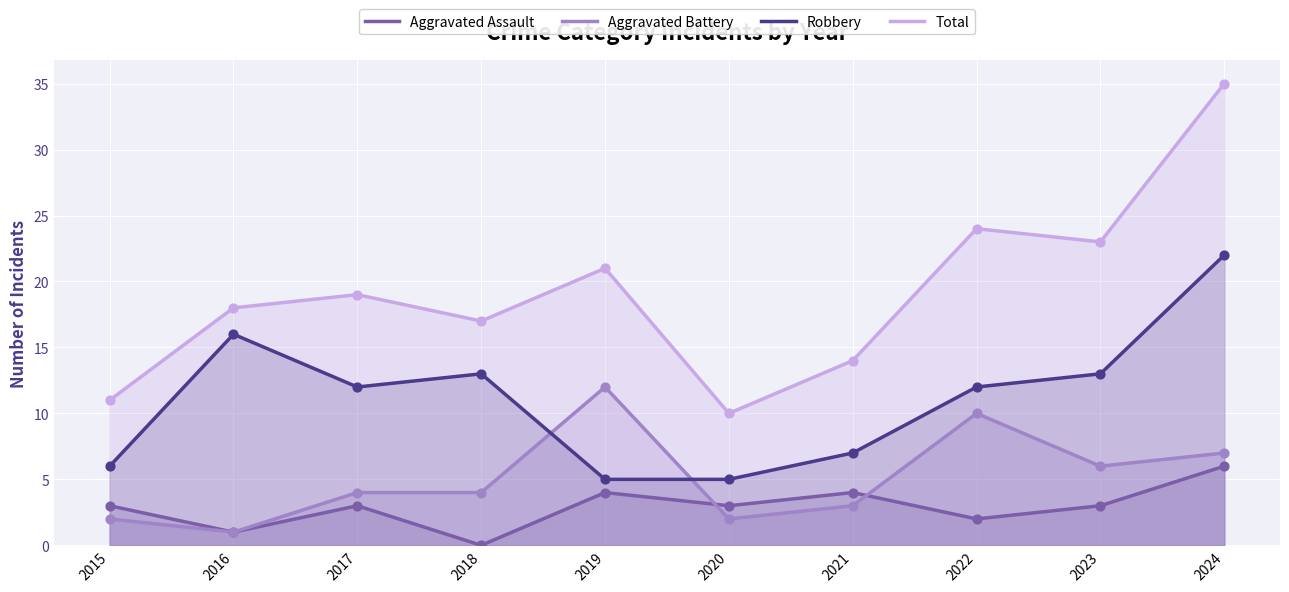

Which series has the largest Y range (max minus min)?

Total